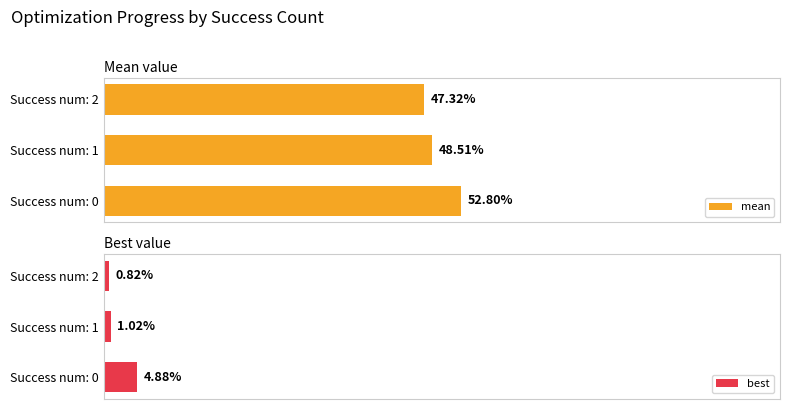

What is the average value of the mean series?

49.5